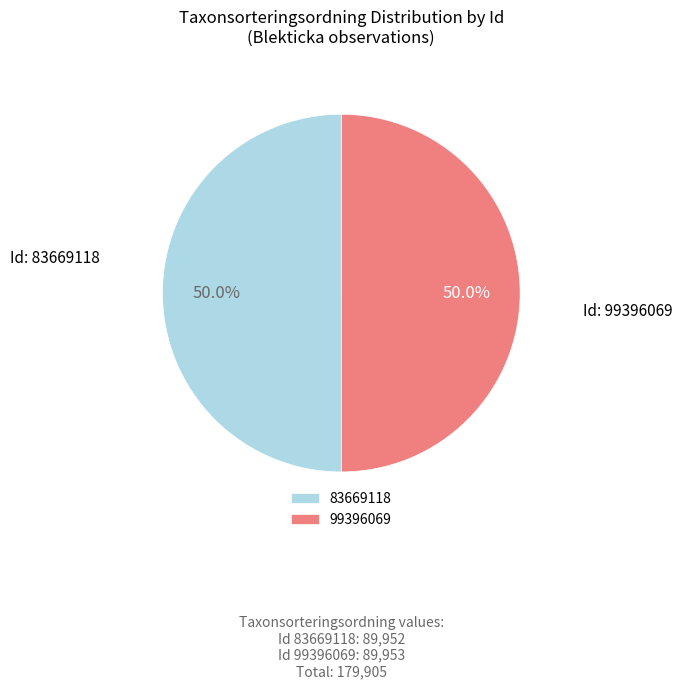

The 99396069 slice represents 50% of the pie. True or false?

True